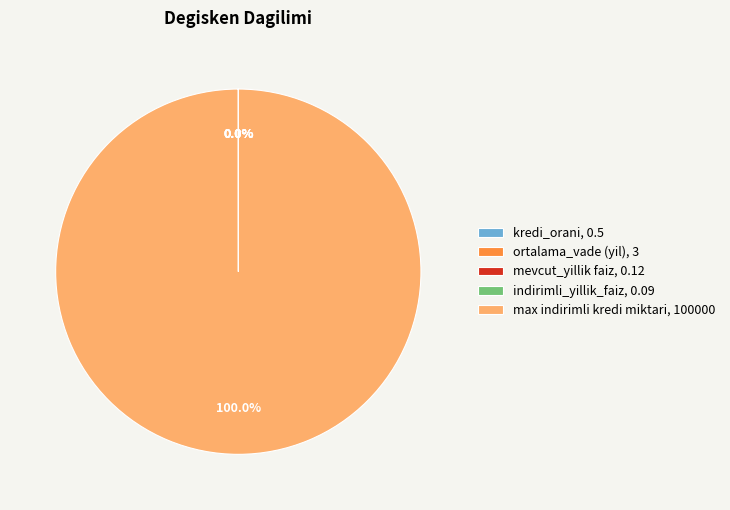

Which category has the biggest portion of the pie?

max indirimli kredi miktari